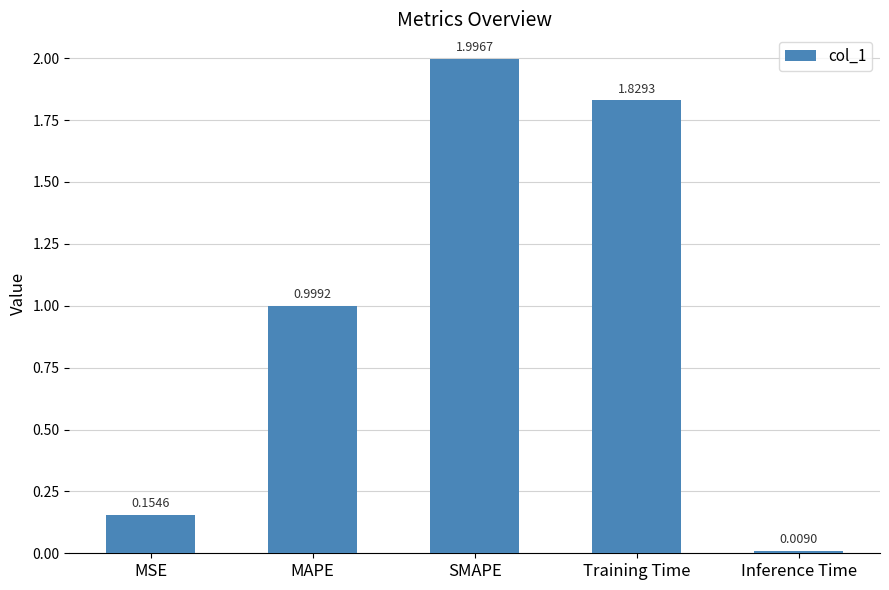

What is the difference between the second highest and second lowest values?

1.7